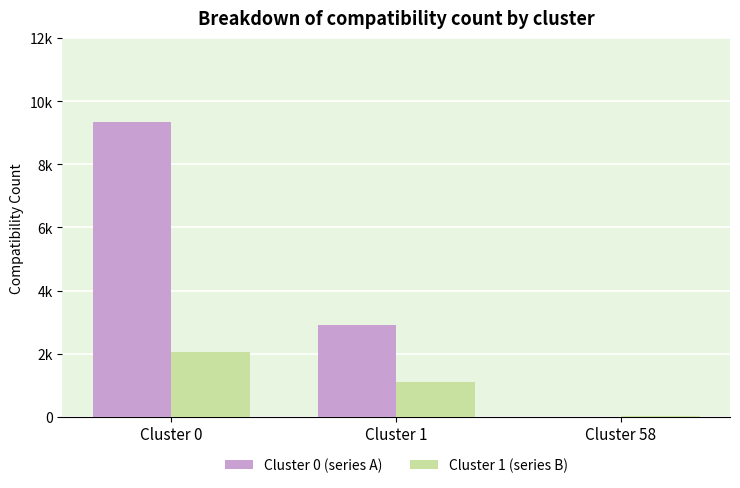

Are the bars grouped side by side (vs. stacked)?

Yes